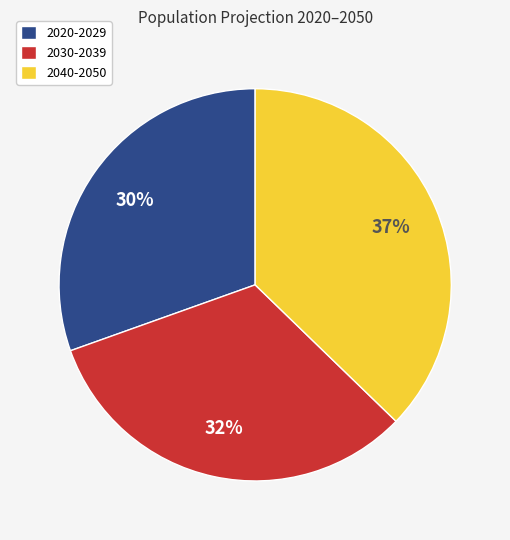

What is the ratio of the value at 2030-2039 to the value at 2020-2029?

1.1